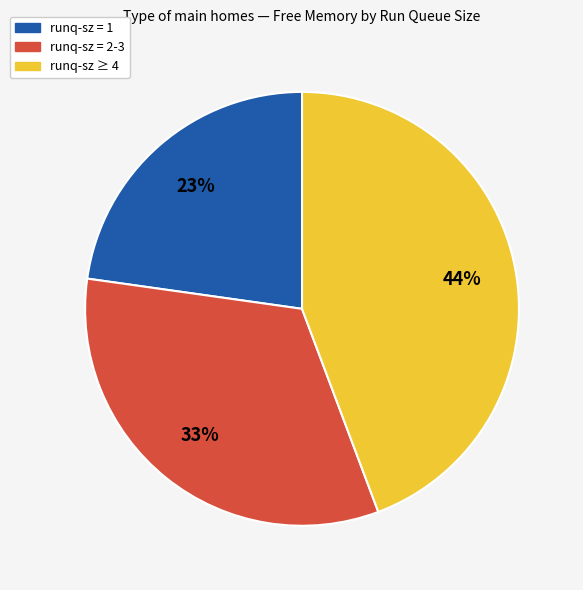

Is there any slice that represents more than half of the pie?

No